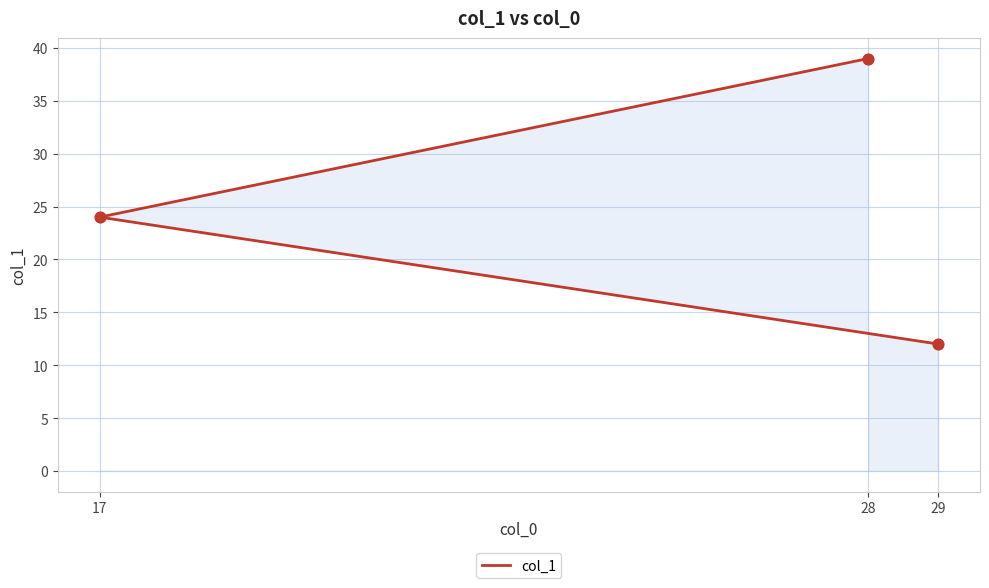

Which has a higher value, 28 or 17?

28